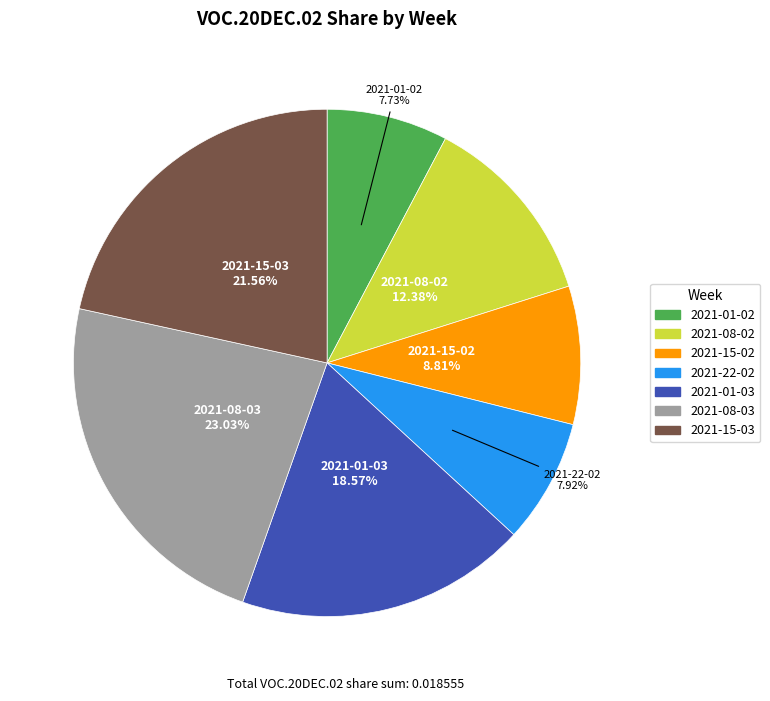

True or false: 2021-08-03 accounts for 32% of the total.

False